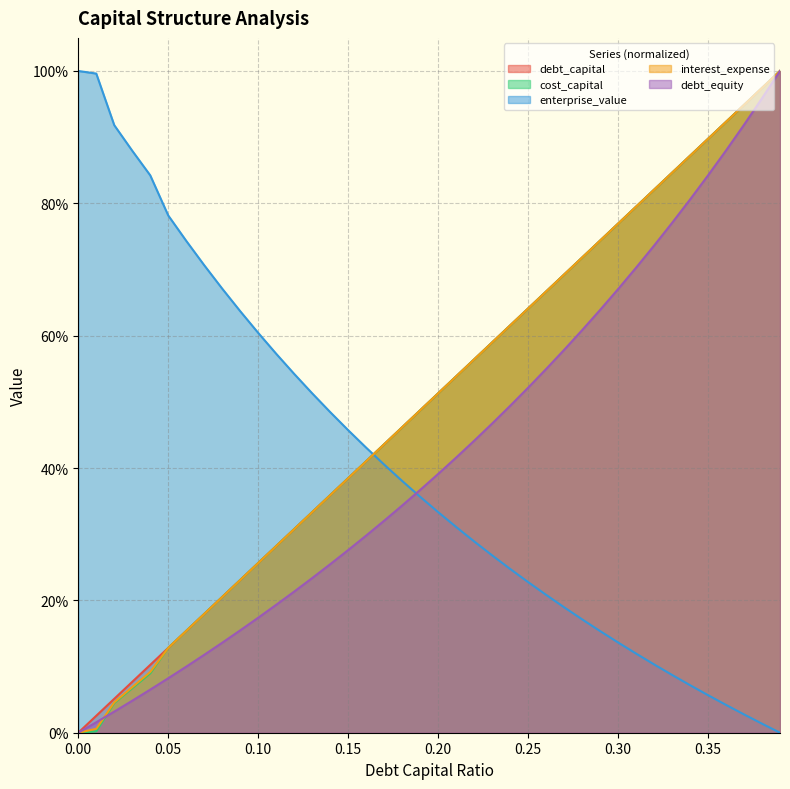

What position from the left is 0.09?

10